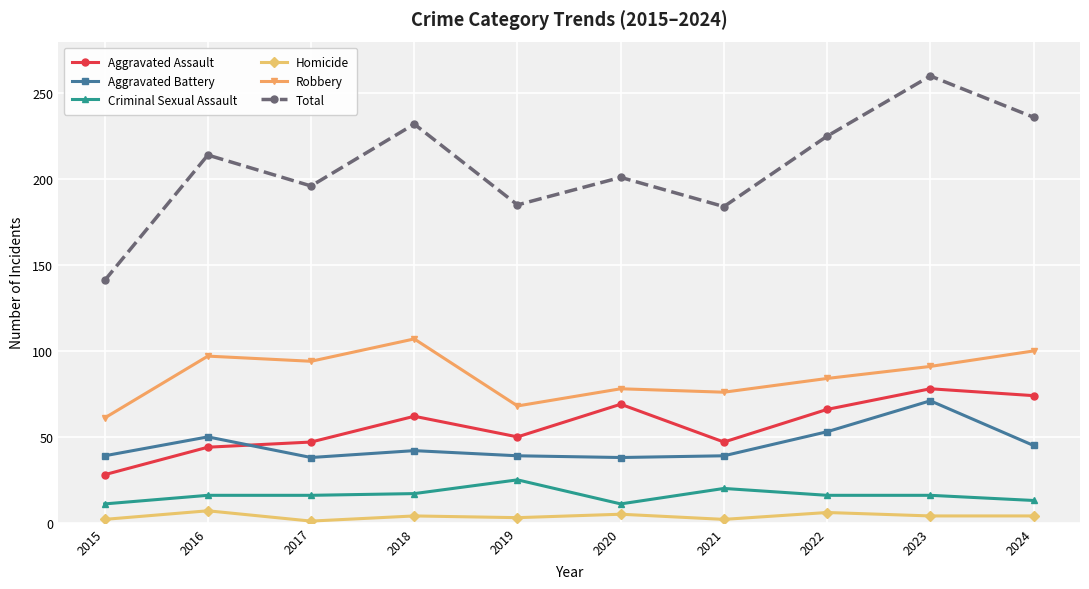

What is the difference between the highest and lowest values at 2017?

195